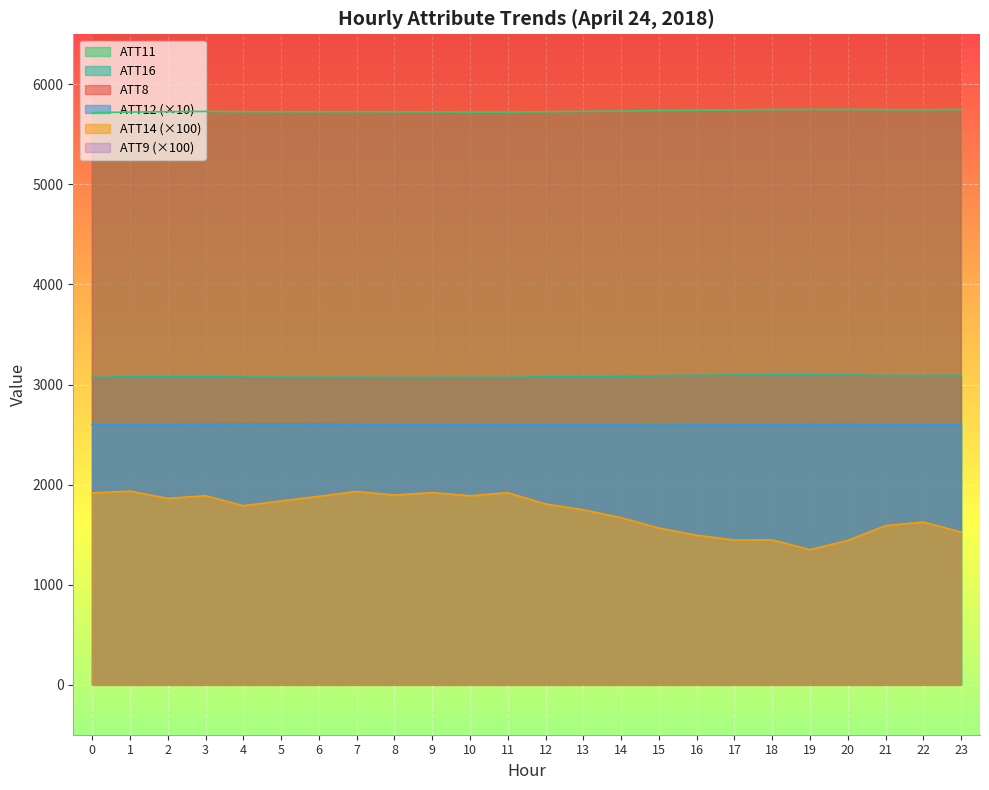

What is the average value of the ATT14 series?

1723.5